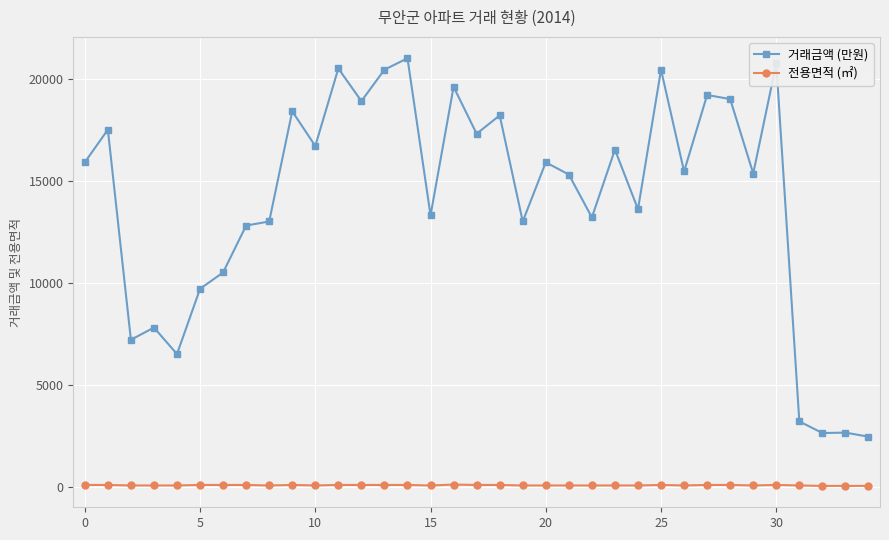

Which series has the largest range (max minus min)?

거래금액 (만원)